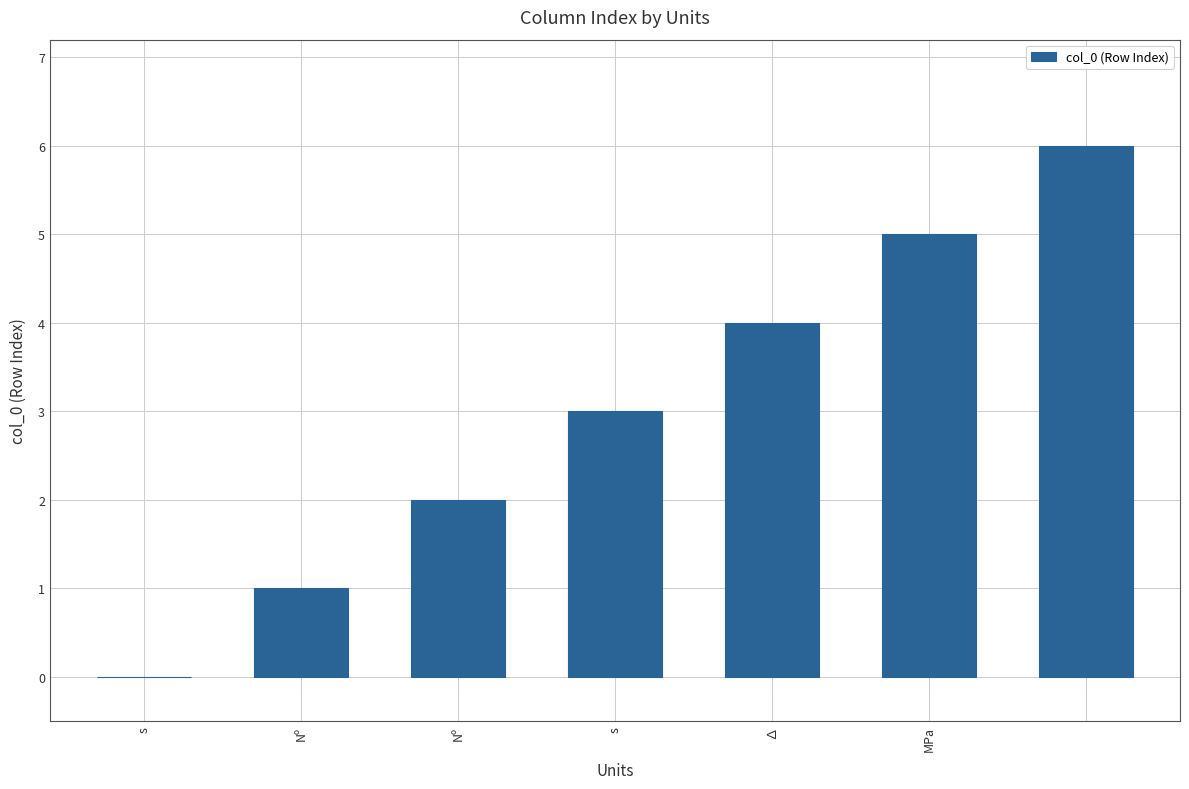

What is the greatest value displayed?

6